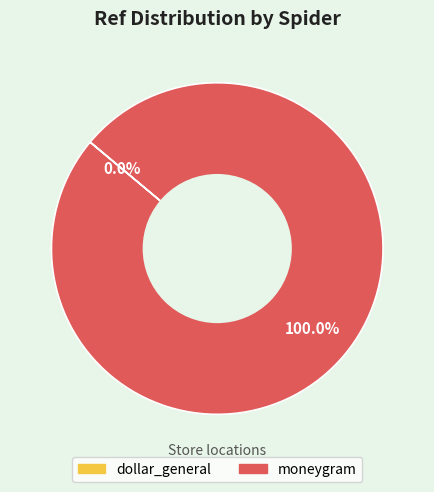

What is the largest slice in the pie chart?

moneygram